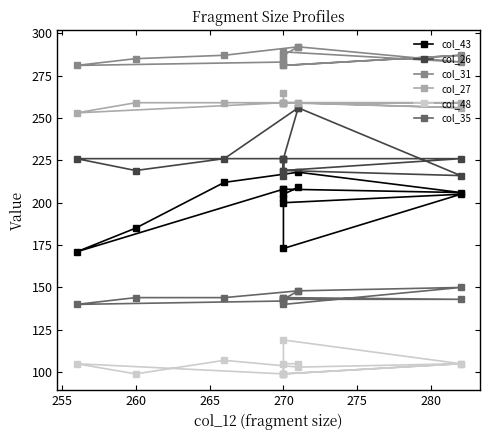

At how many categories does at least one series exceed 118?

13